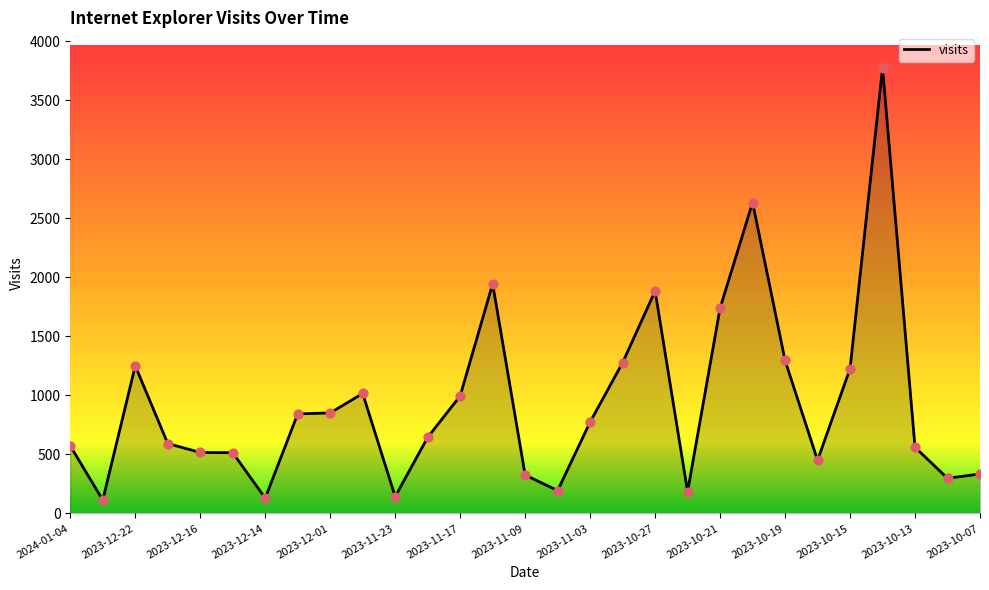

What is the maximum value shown in the chart?

3774